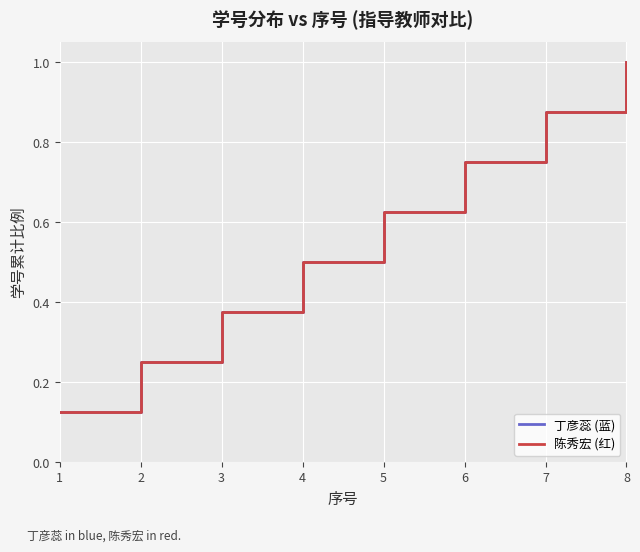

Rank the series at 1 from highest to lowest value.

丁彦蕊 (蓝), 陈秀宏 (红)